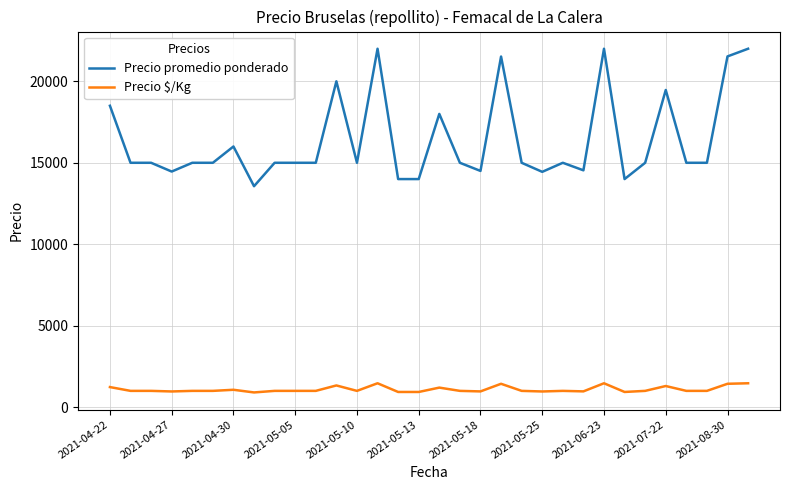

True or false: Precio promedio ponderado has more than 2 points higher than both neighbors.

True